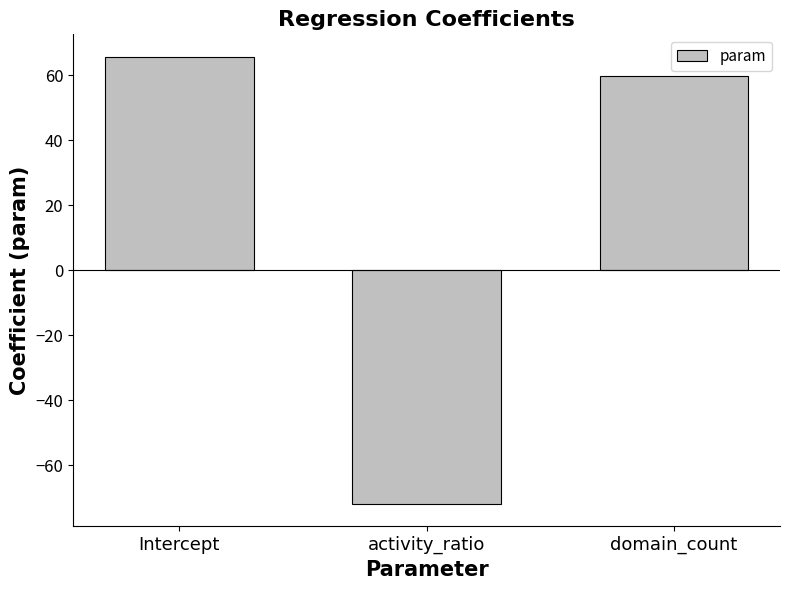

How many values are below zero?

1